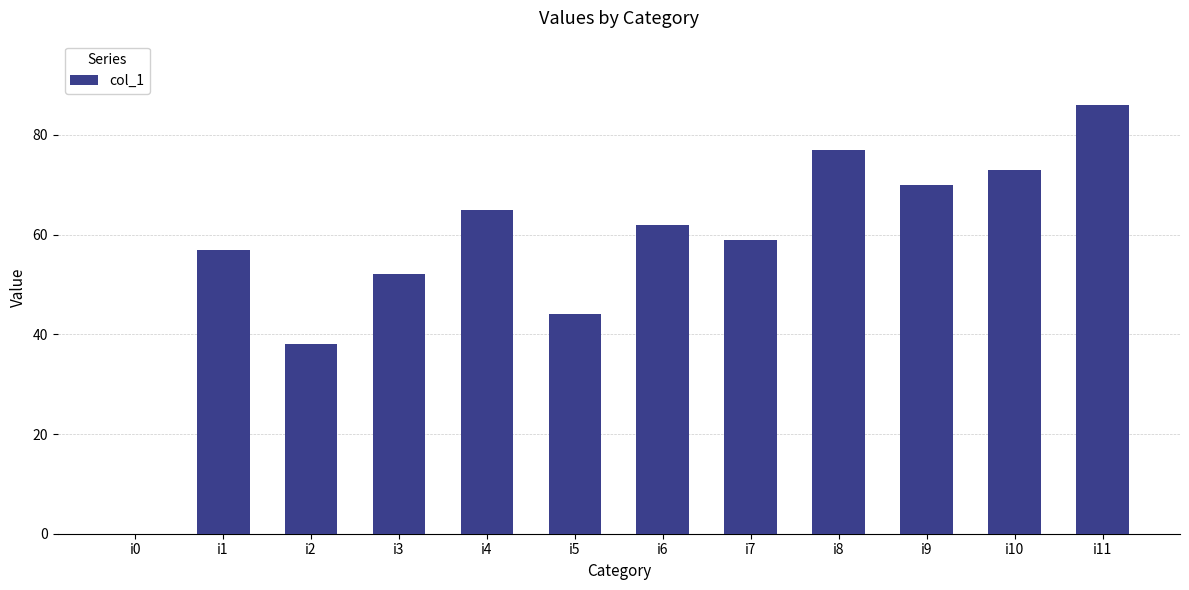

Read the value at i7.

59